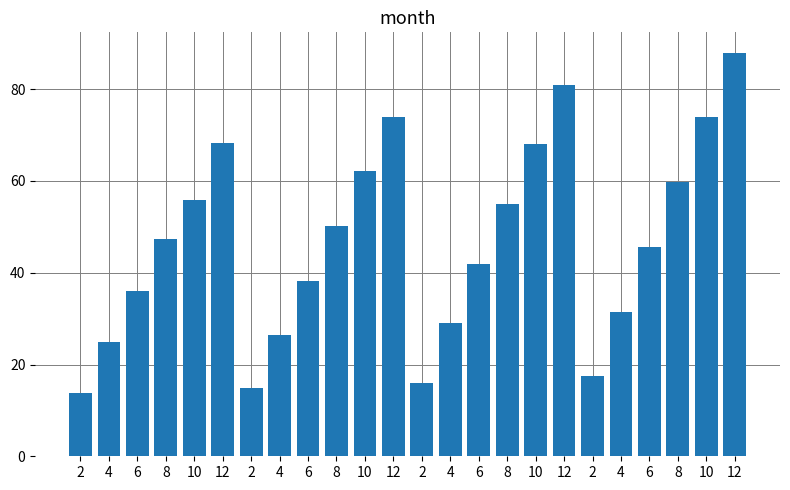

What is the difference between the maximum and second lowest values?

73.2